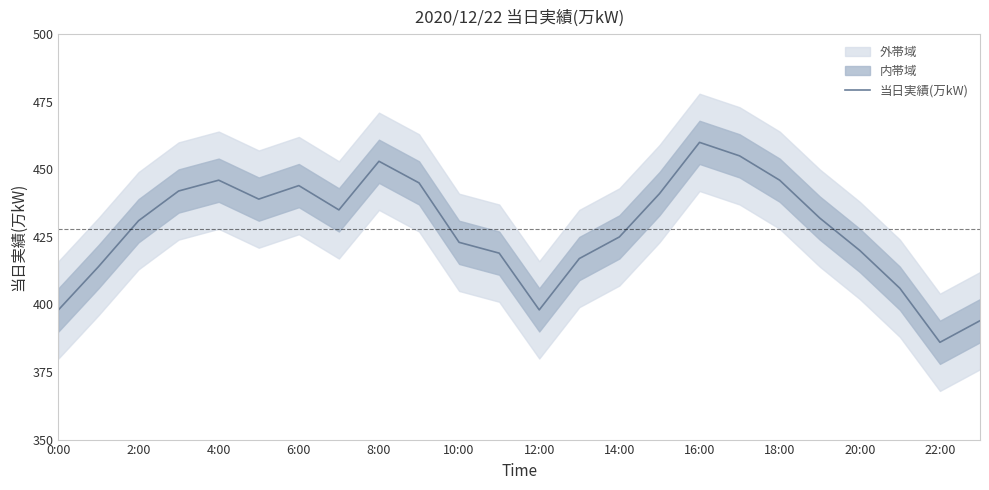

Is it true that 当日実績(万kW) equals 453 at 8:00?

True